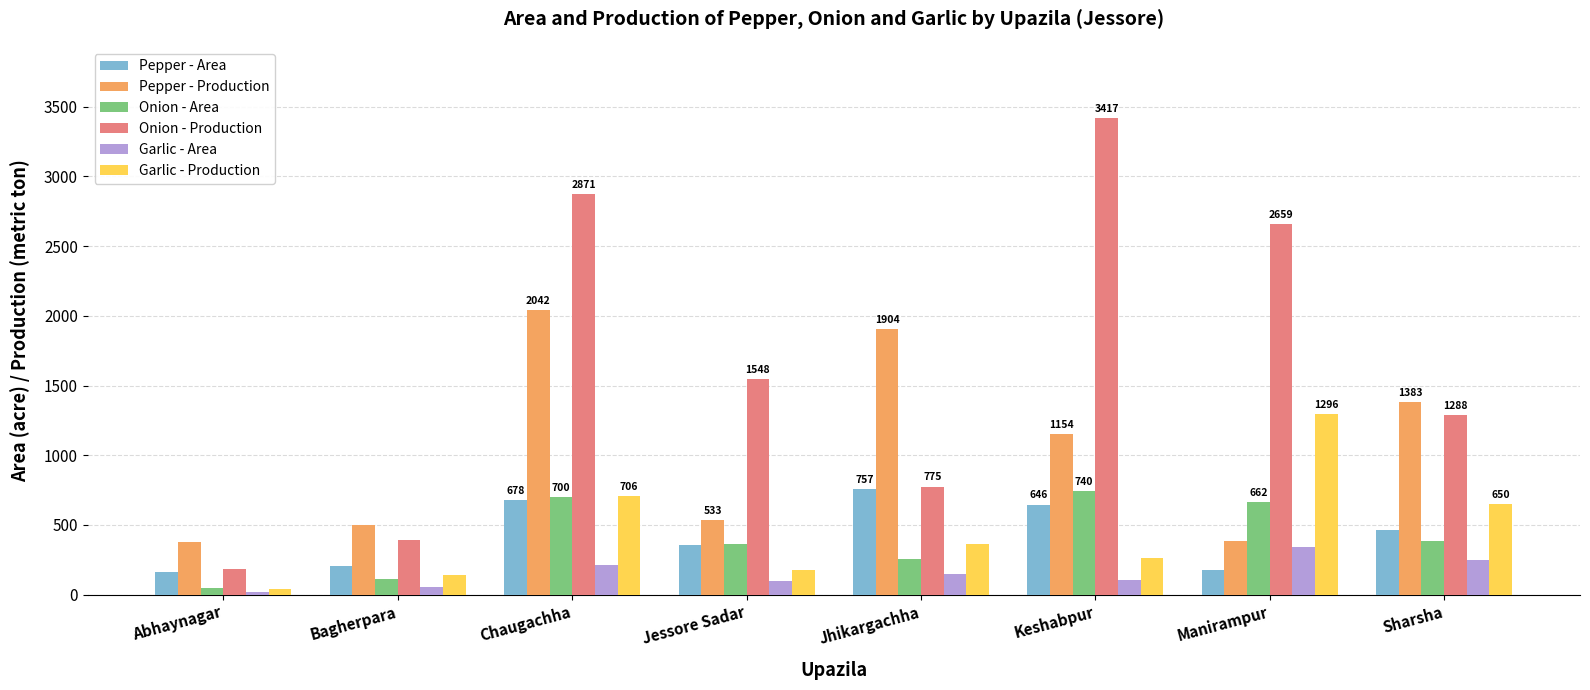

What is the greatest value displayed?

3417